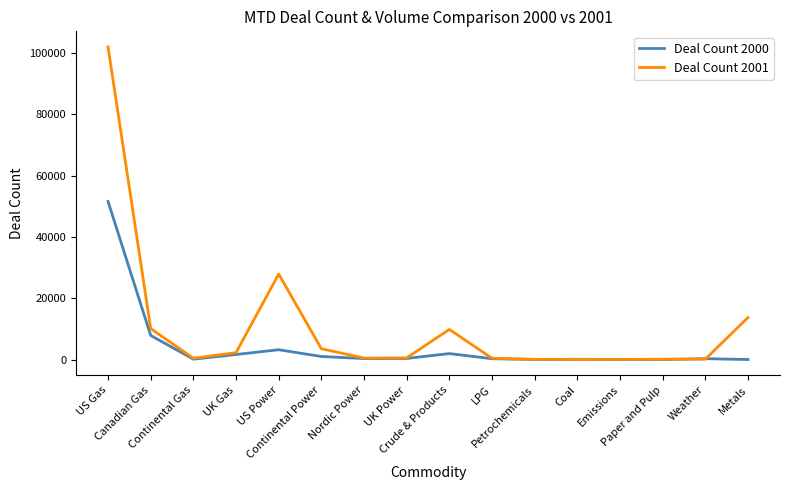

What is the approximate value of Deal Count 2001 at US Gas, to the nearest 100?

102000